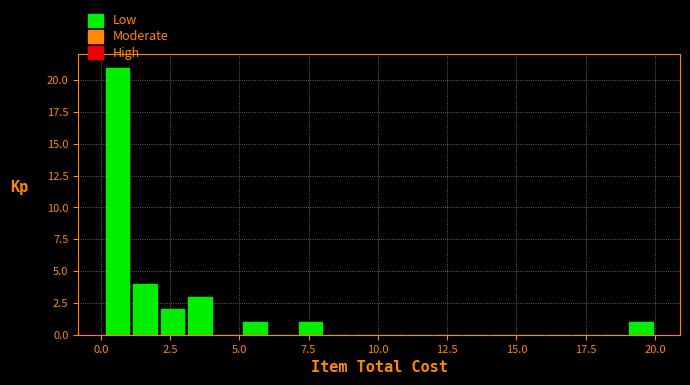

Read against the x-axis, roughly where is the centre of the tallest bar?

0.5